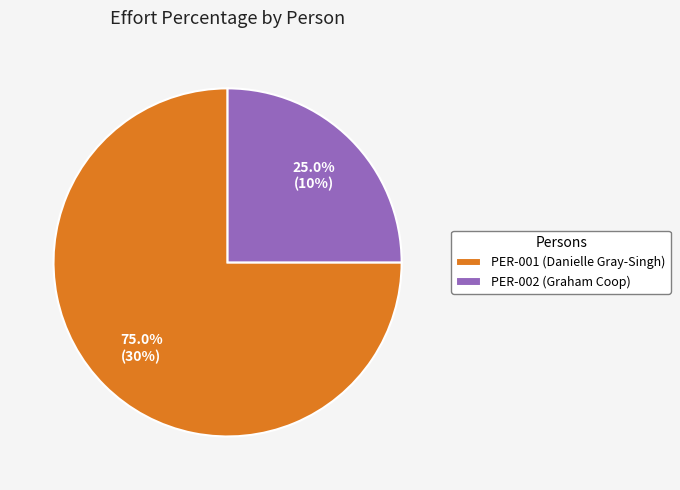

What is the total percentage of PER-002 (Graham Coop) and PER-001 (Danielle Gray-Singh)?

100.0%